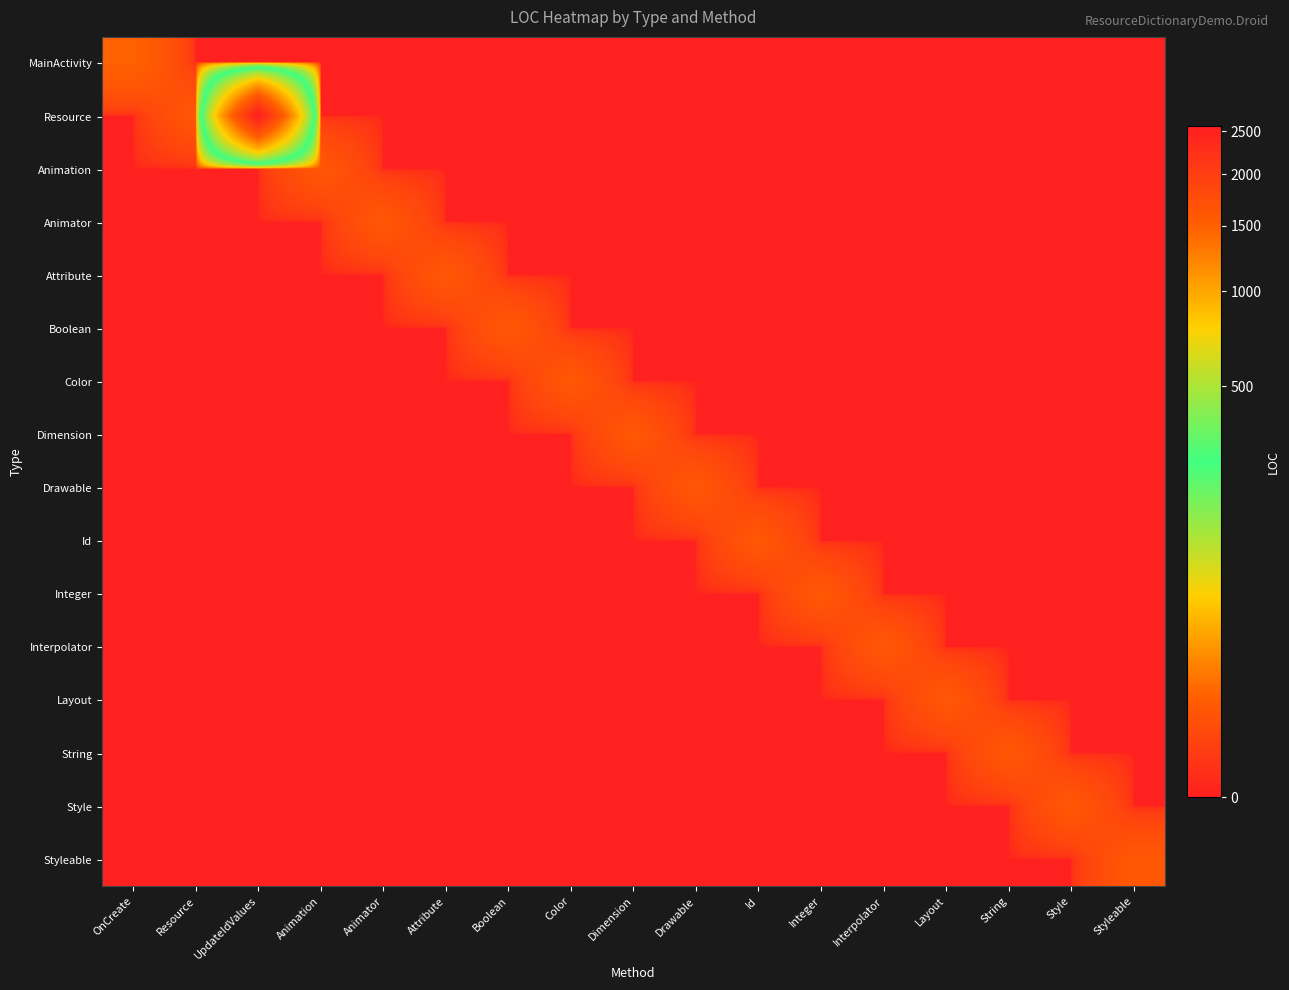

Between Attribute and Styleable, which series saw the biggest shift?

Attribute